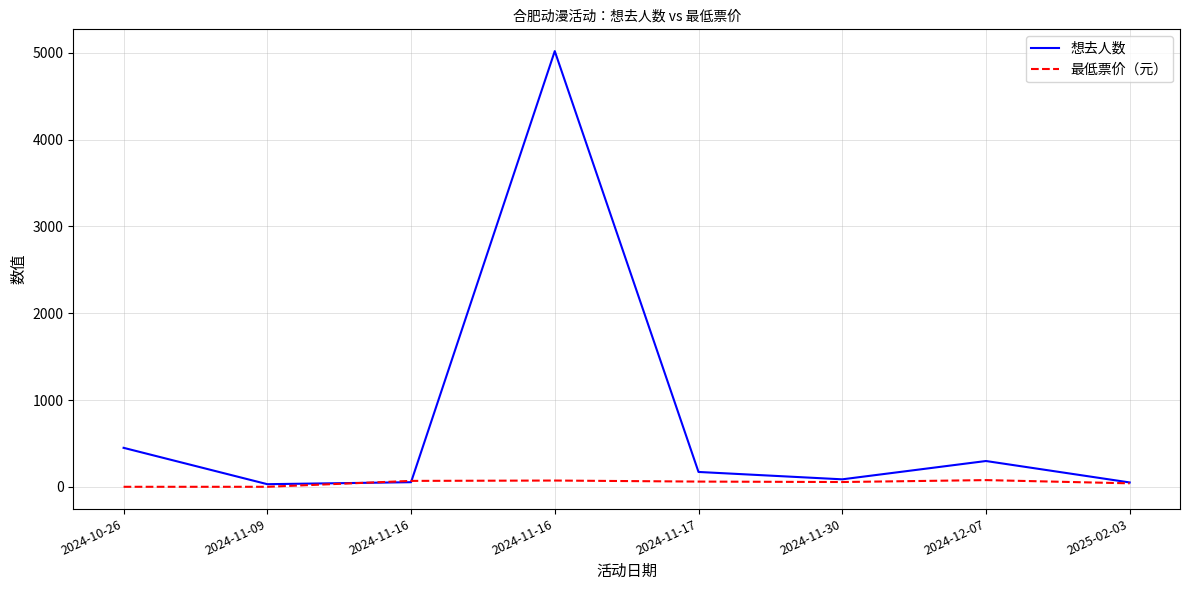

Does the chart display data point markers on the line(s)?

No